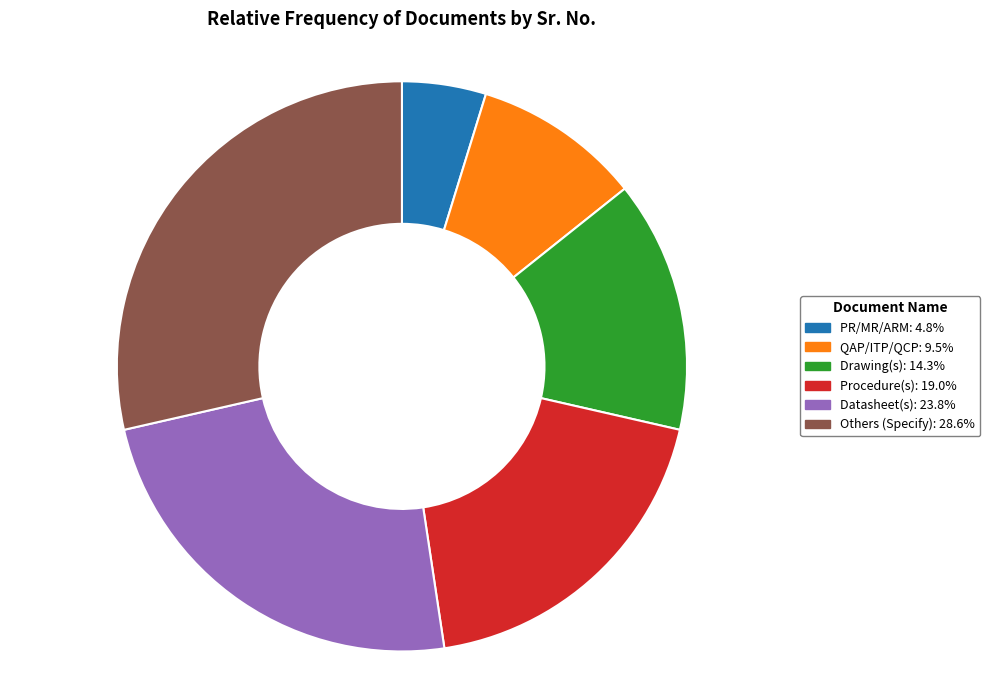

Between Procedure(s) and Drawing(s), which is larger?

Procedure(s)